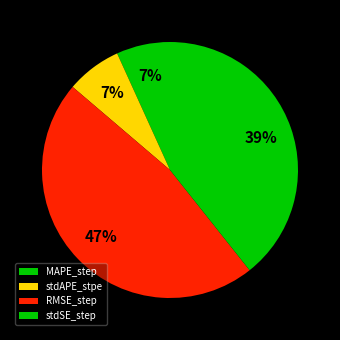

Which category has the biggest portion of the pie?

RMSE_step